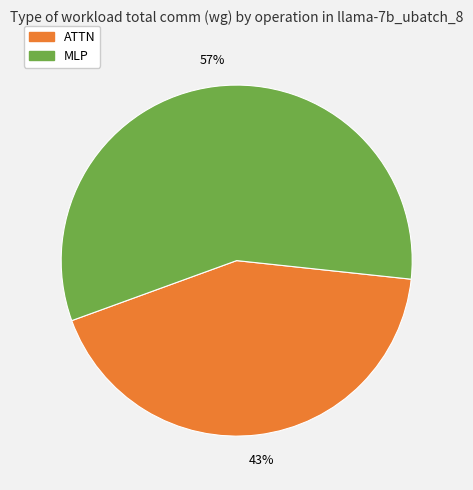

How many slices are in this pie chart?

2